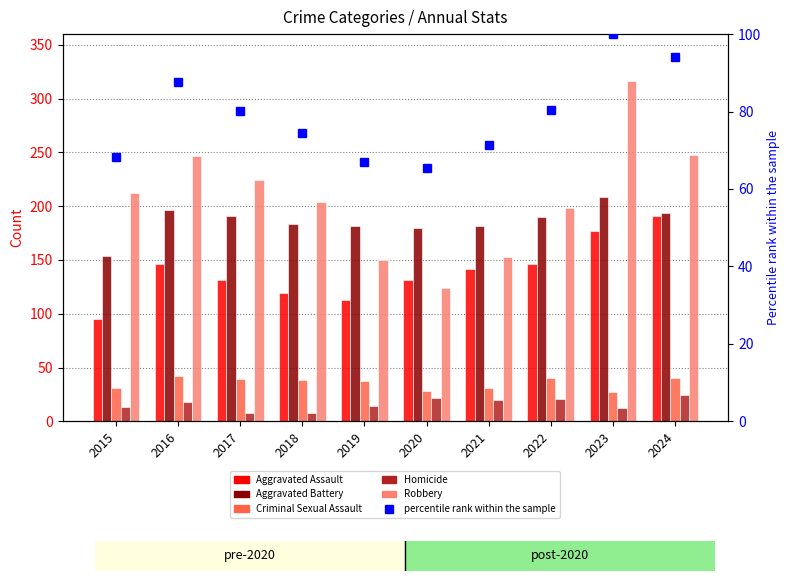

What is the difference between the percentile rank within the sample values at 2020 and 2015?

2.7